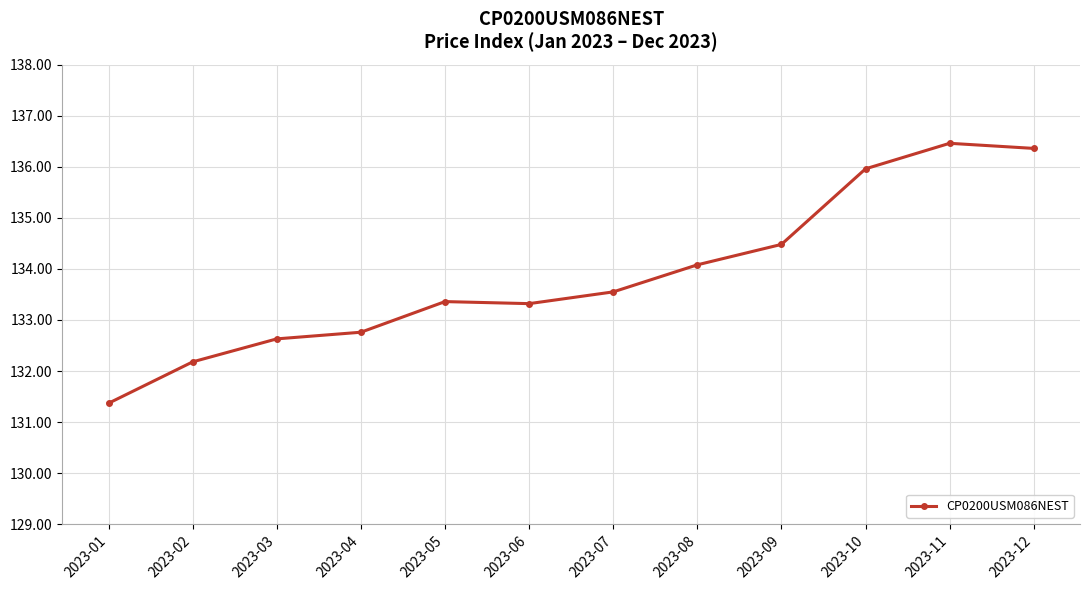

What is the smallest value displayed?

131.4